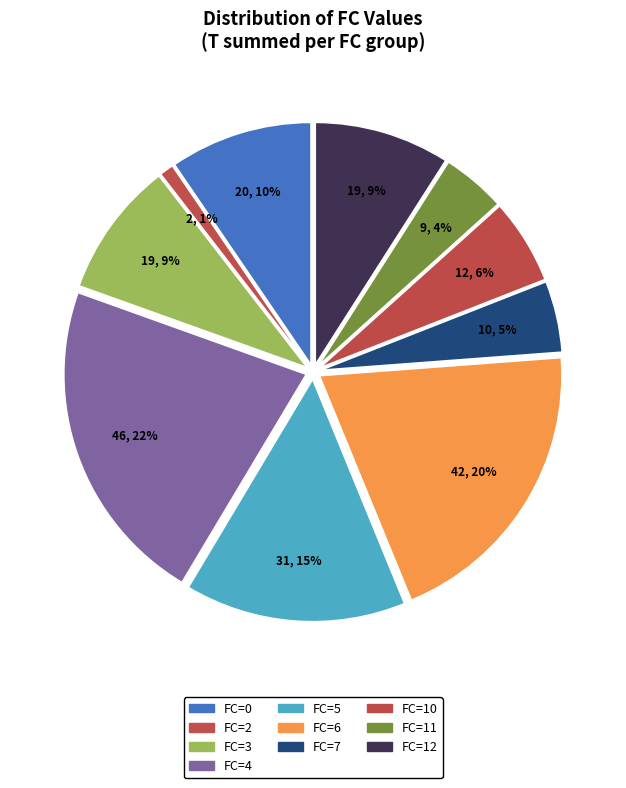

Is there any slice that represents more than half of the pie?

No